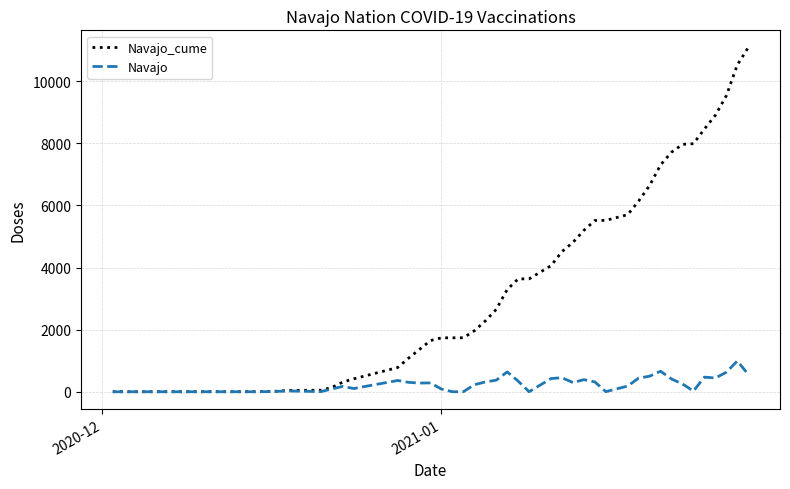

What are all the series names shown in the legend?

Navajo_cume, Navajo